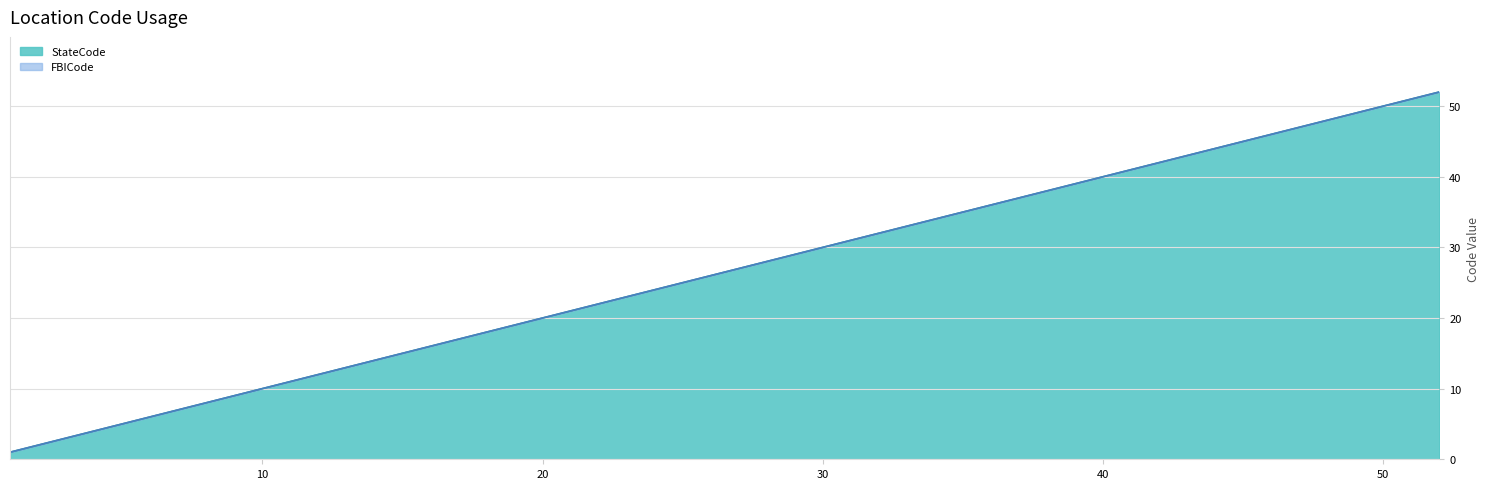

Rank the categories by StateCode value from lowest to highest.

1, 2, 3, 4, 5, 6, 7, 8, 9, 10, 11, 12, 13, 14, 15, 16, 17, 18, 19, 20, 21, 22, 23, 24, 25, 37, 38, 39, 40, 41, 42, 44, 45, 46, 47, 48, 49, 50, 51, 52